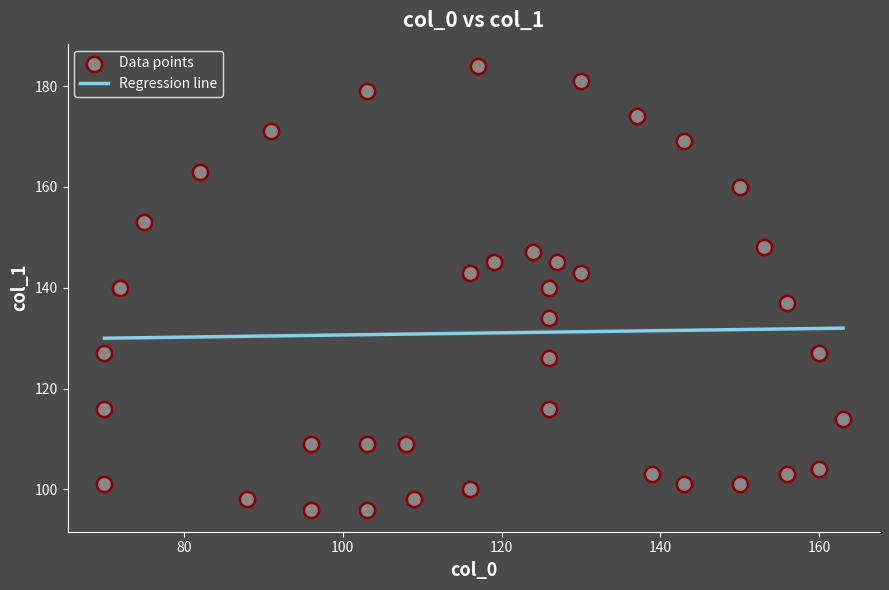

What is the range of X values (max minus min)?

93